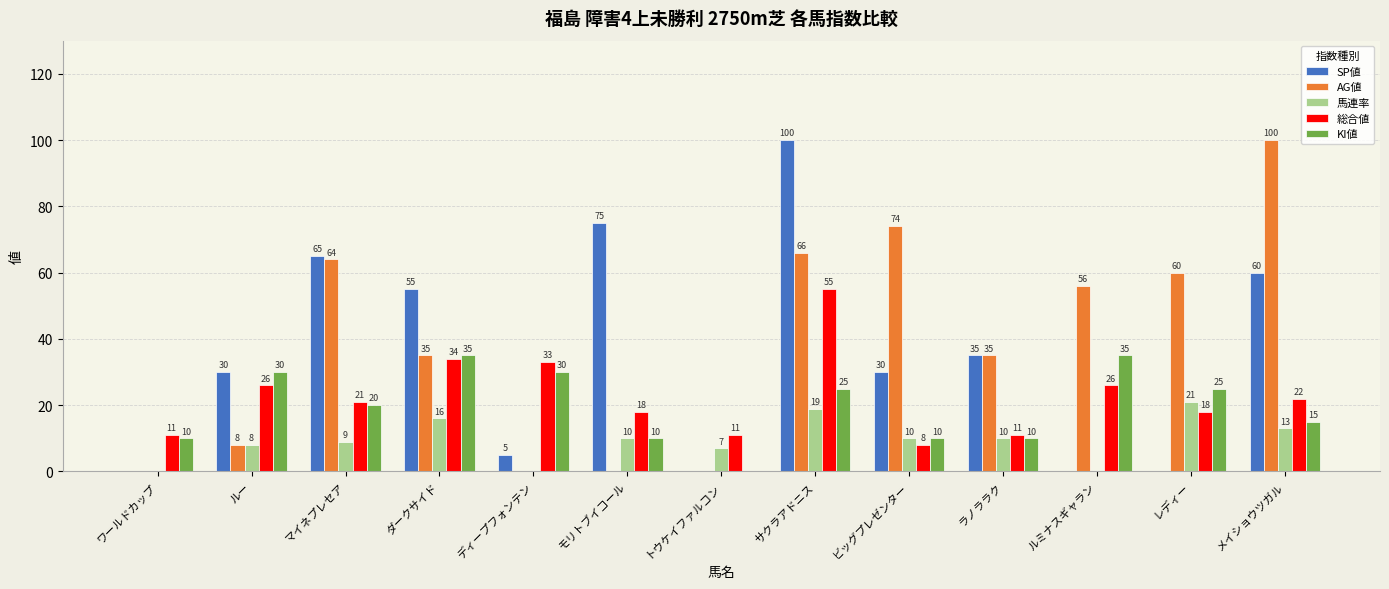

How many values in KI値 are above zero?

12